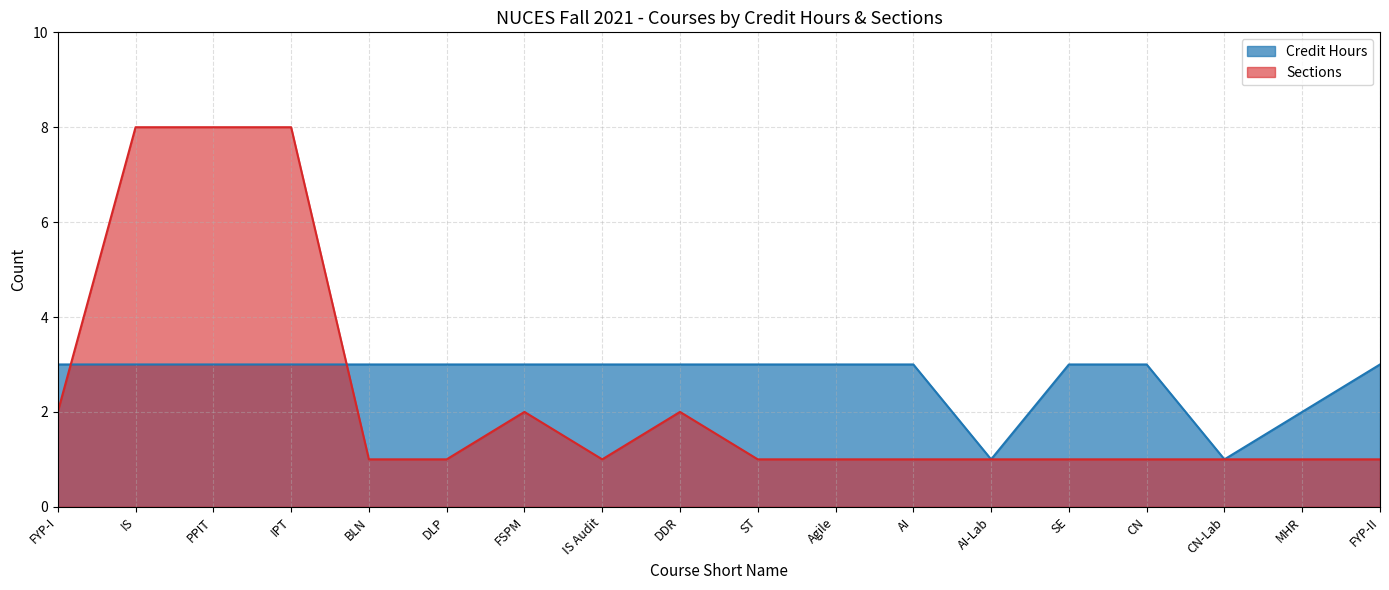

Which category has the lowest value across all series?

AI-Lab